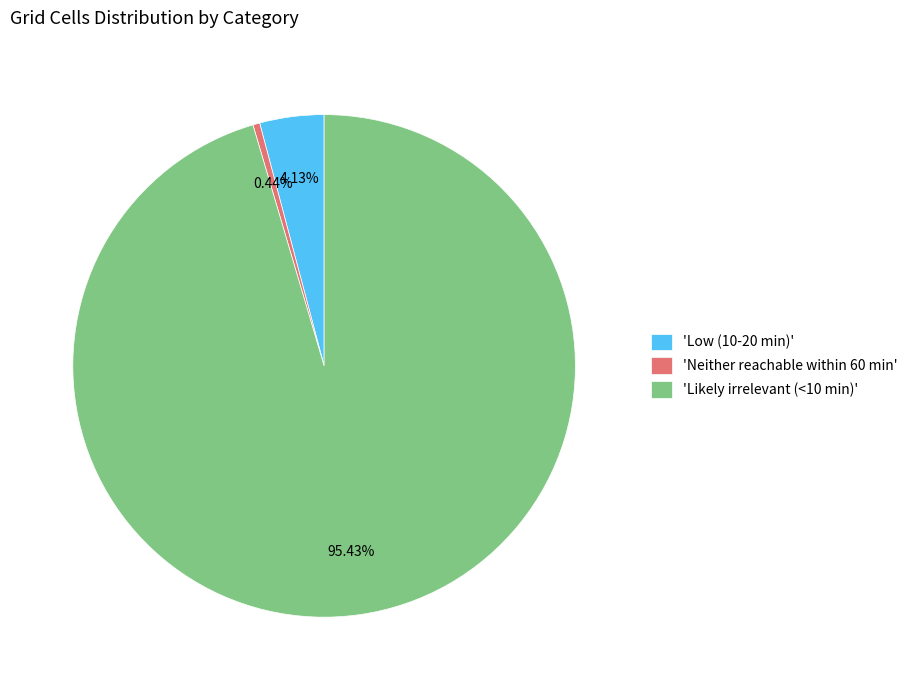

Is the sum of 'Neither reachable within 60 min' and 'Low (10-20 min)' greater than half?

No